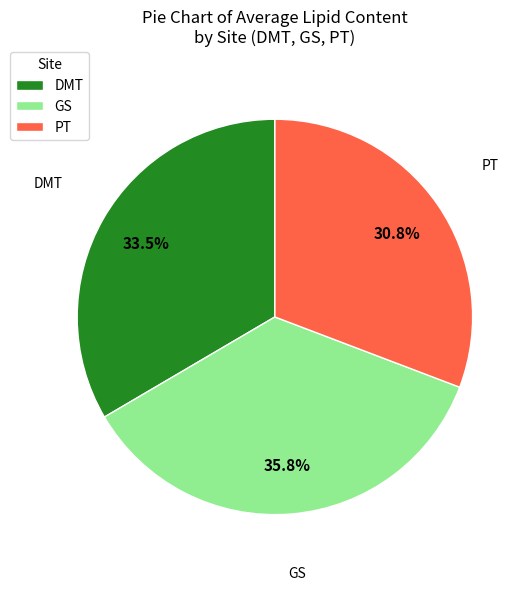

What is the ratio of the value at PT to the value at GS?

0.9